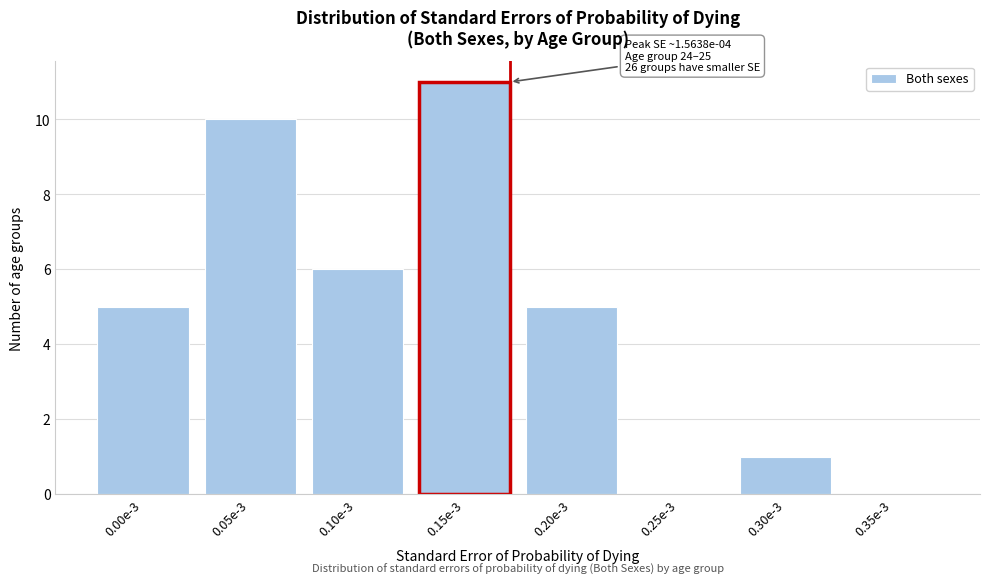

Reading left to right, extract all data points from this chart.

0.00e-3=5	0.05e-3=10	0.10e-3=6	0.15e-3=11	0.20e-3=5	0.25e-3=0	0.30e-3=1	0.35e-3=0